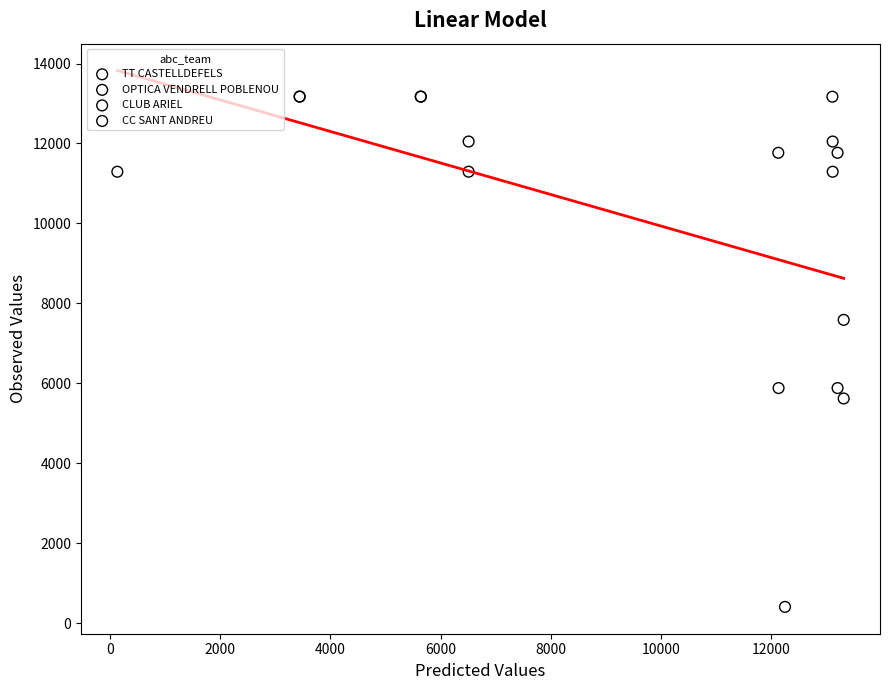

Which series reaches the maximum Y coordinate?

TT CASTELLDEFELS